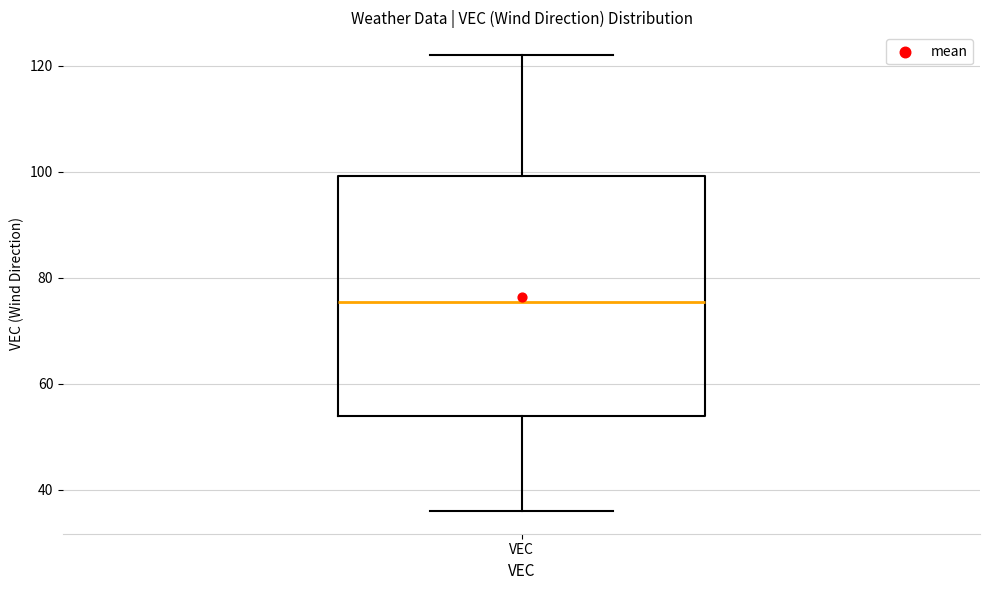

Transcribe this box plot: give where the median line is, the range the box spans, and where the two whiskers end, as read against the y-axis. The values are not printed on the chart, so give them approximately, as read against the axis.

median 76, box 54 to 100, whiskers 36 to 122